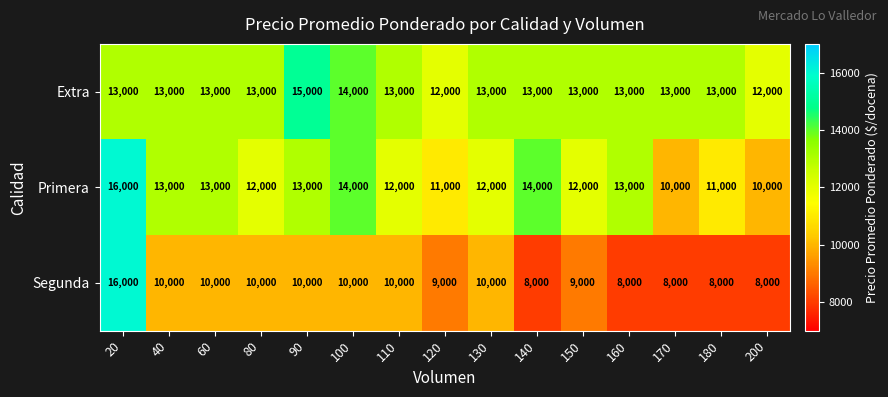

At which label does Primera first exceed 12000?

20